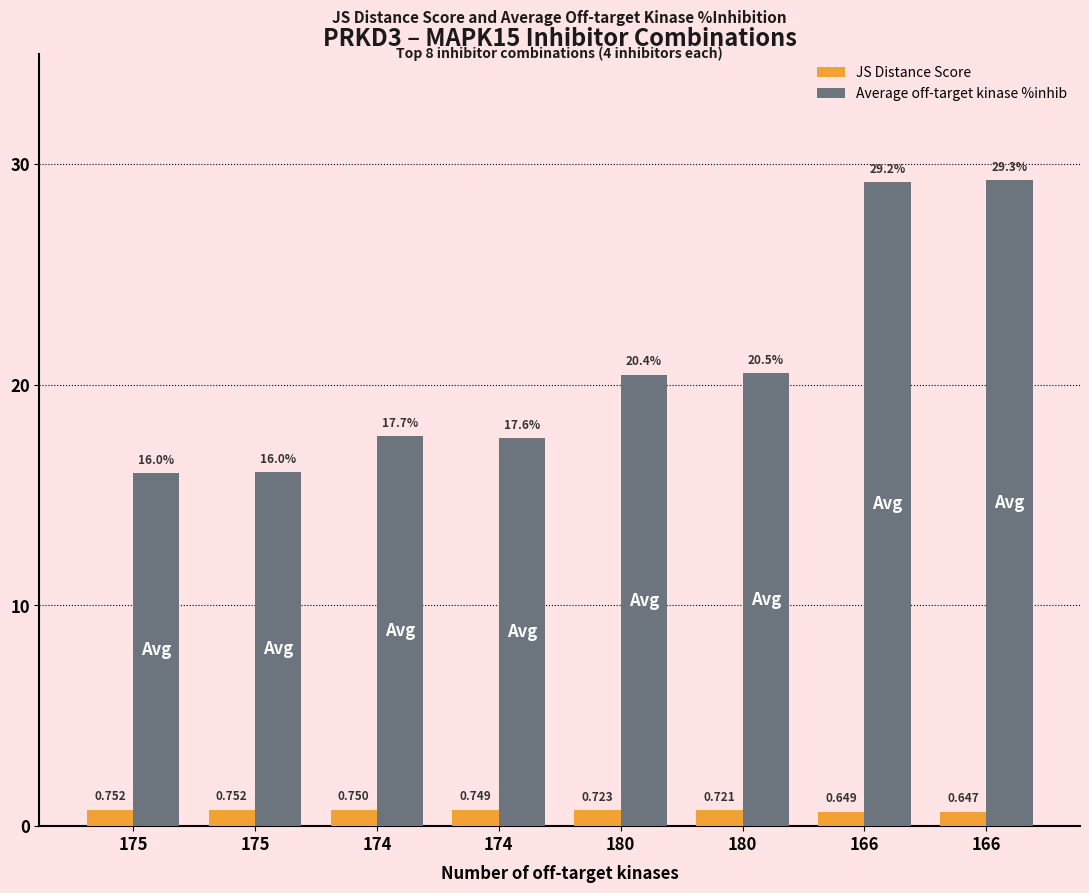

What are all the series names shown in the legend?

JS Distance Score, Average off-target kinase %inhib